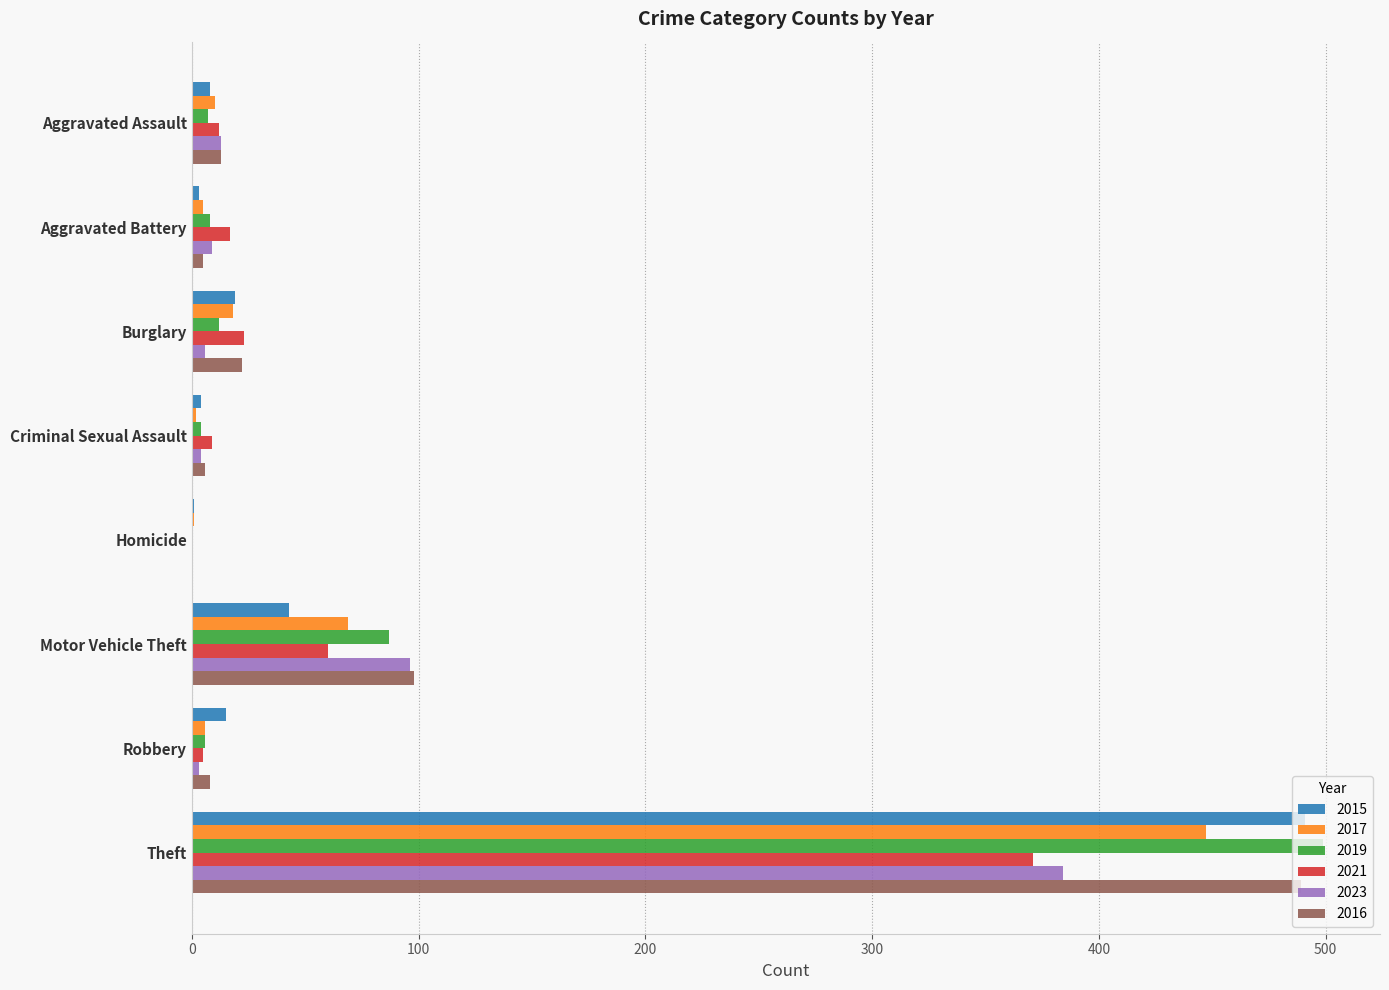

Which series has the widest spread of values?

2019